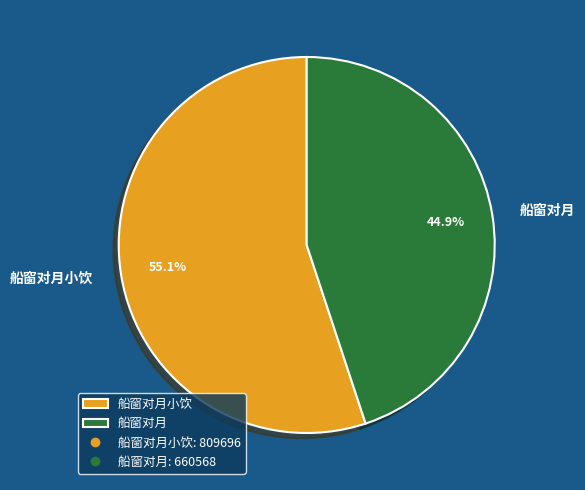

What is the largest slice in the pie chart?

船窗对月小饮